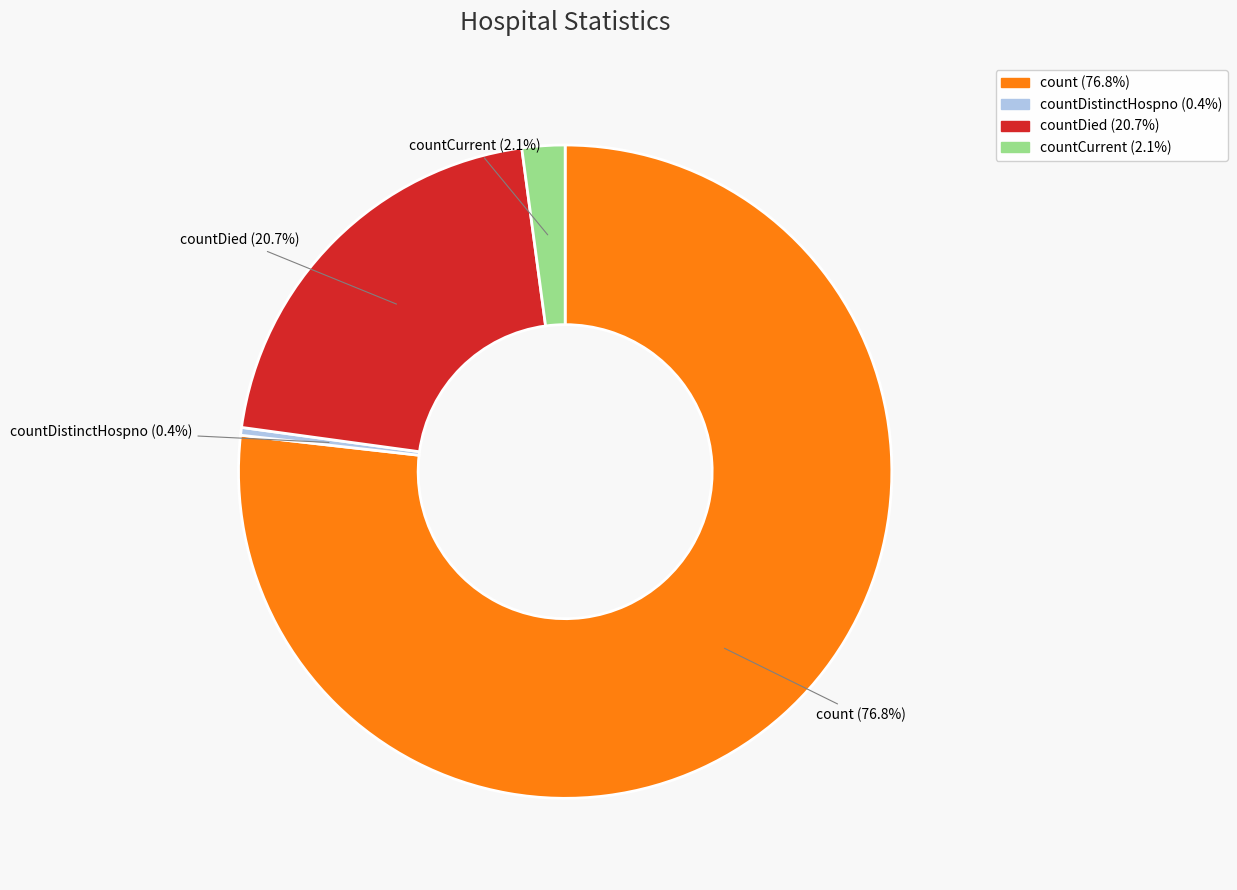

Does any single category account for the majority?

Yes